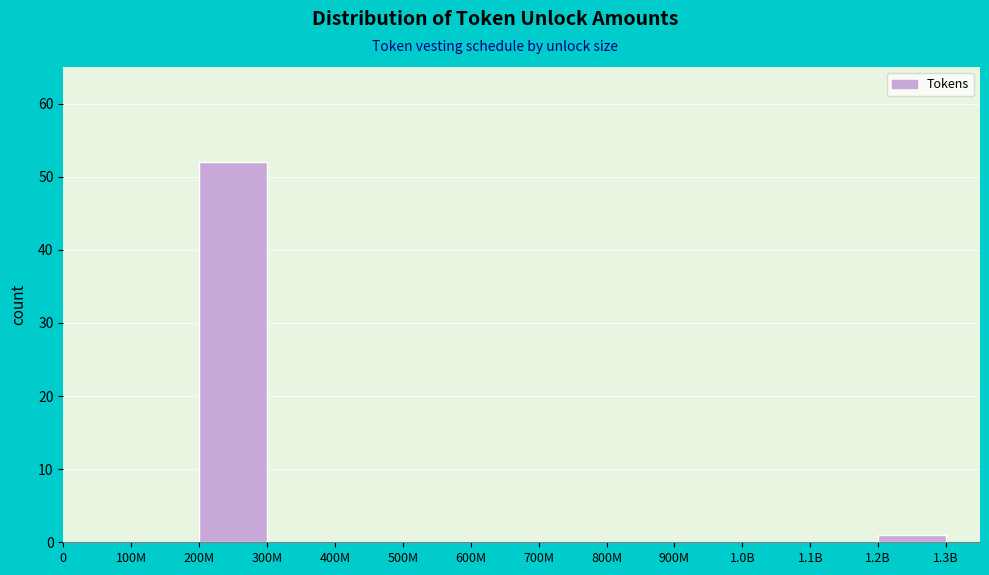

Reading left to right, extract all data points from this chart.

0=0	100M=0	200M=52	300M=0	400M=0	500M=0	600M=0	700M=0	800M=0	900M=0	1.0B=0	1.1B=0	1.2B=1